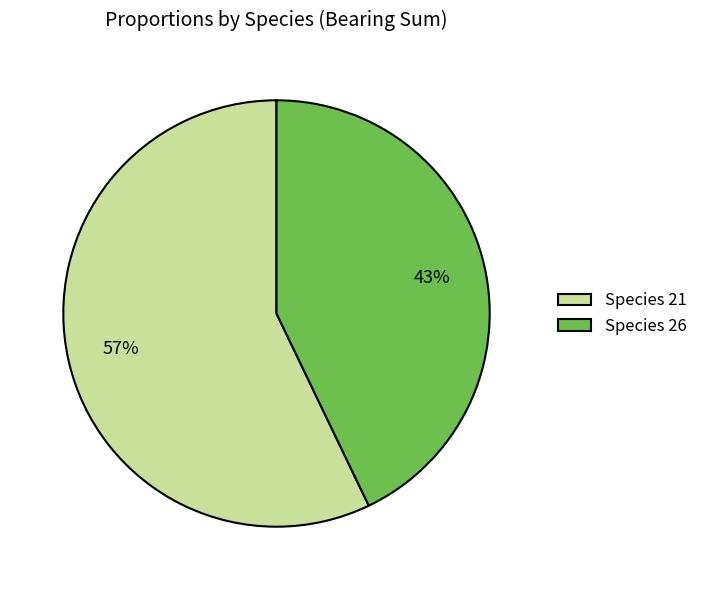

Is there a majority slice in this chart?

Yes